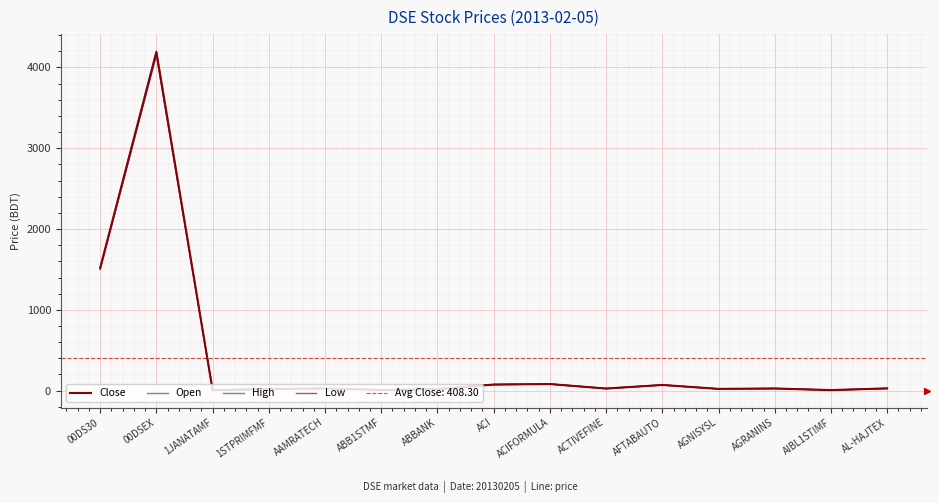

What position from the right is ACTIVEFINE?

6